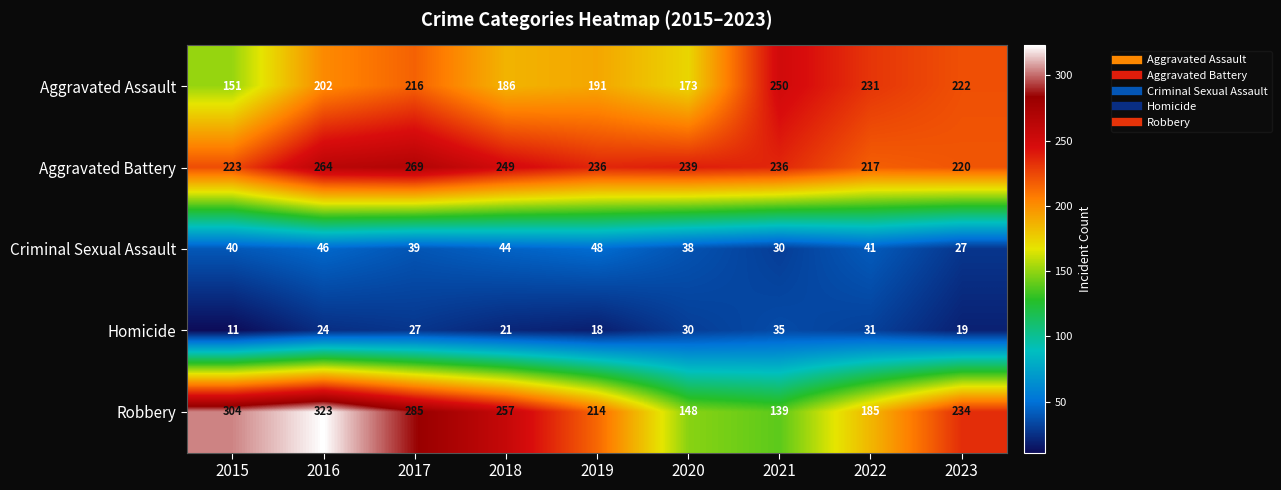

What is the difference between the highest and lowest values at 2020?

209